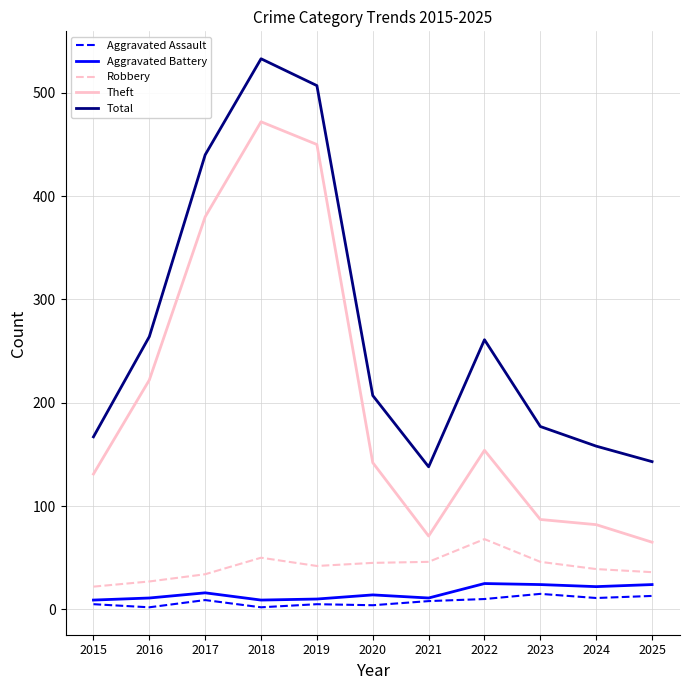

What is the sum of the Aggravated Battery values at 2025 and 2016?

35